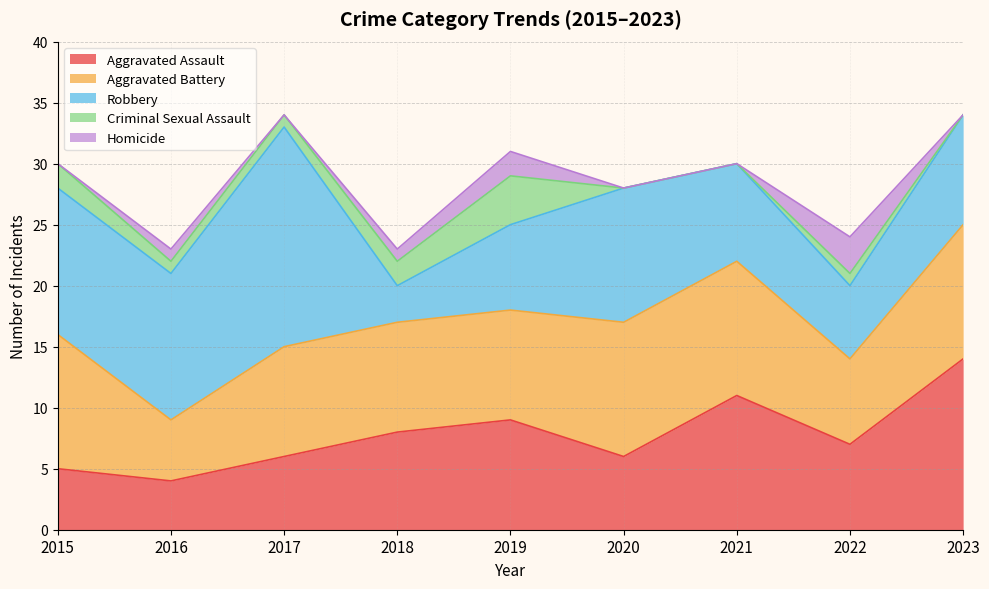

Rank the categories by Aggravated Battery value from lowest to highest.

2016, 2022, 2017, 2018, 2019, 2015, 2020, 2021, 2023